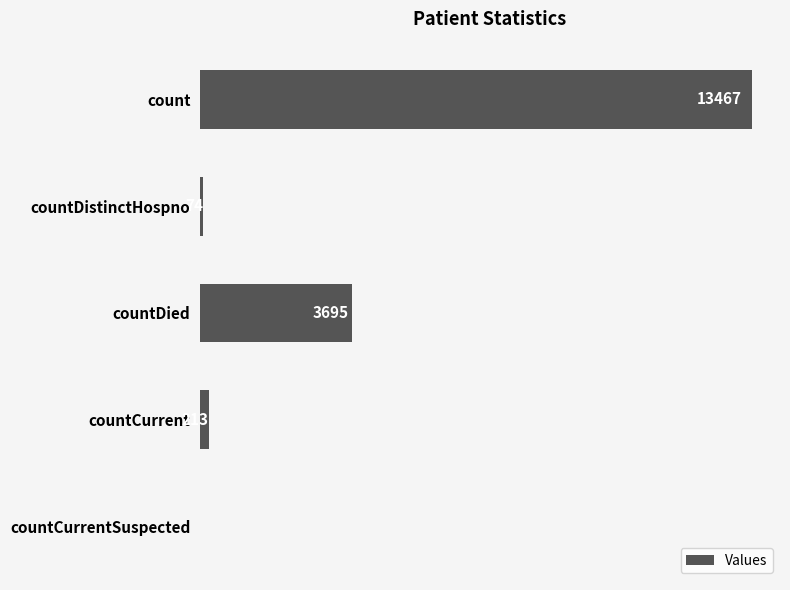

Between count and countDied, which is larger?

count